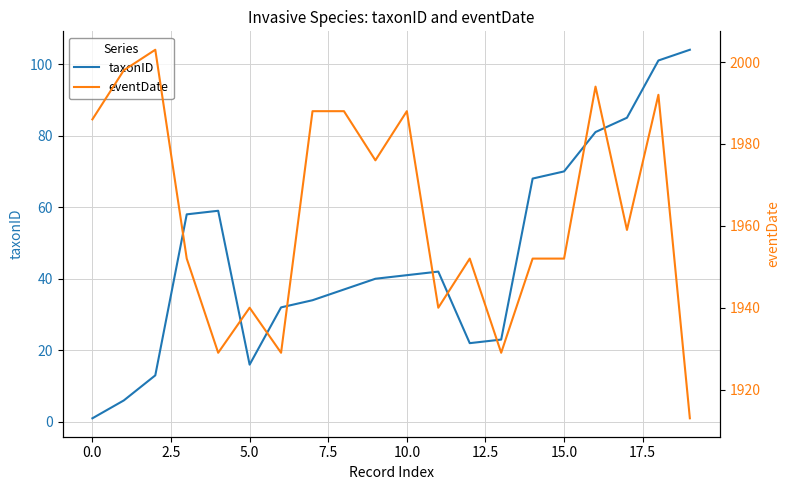

Is the value of eventDate at 10 greater than the value of taxonID at 17?

Yes